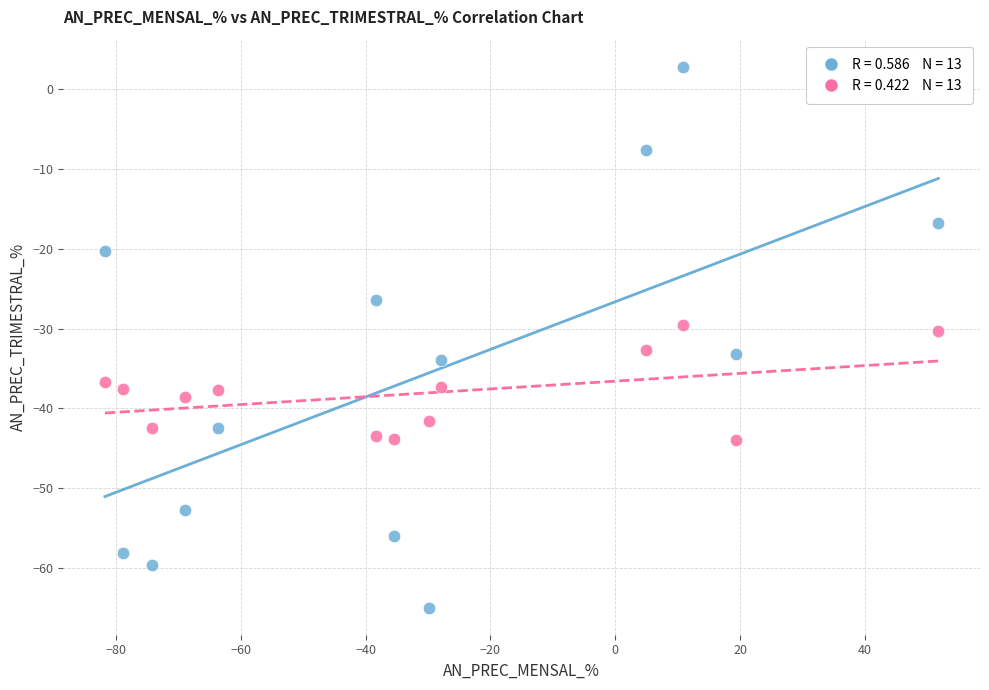

Across all data points, what is the range of X values (max minus min)?

133.5